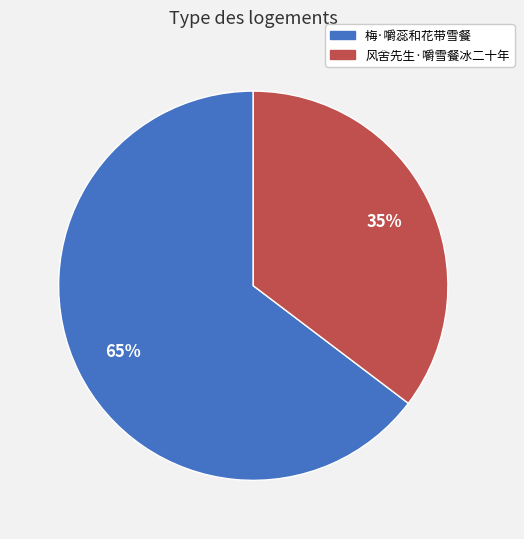

The 风舍先生·嚼雪餐冰二十年 slice represents 28% of the pie. True or false?

False